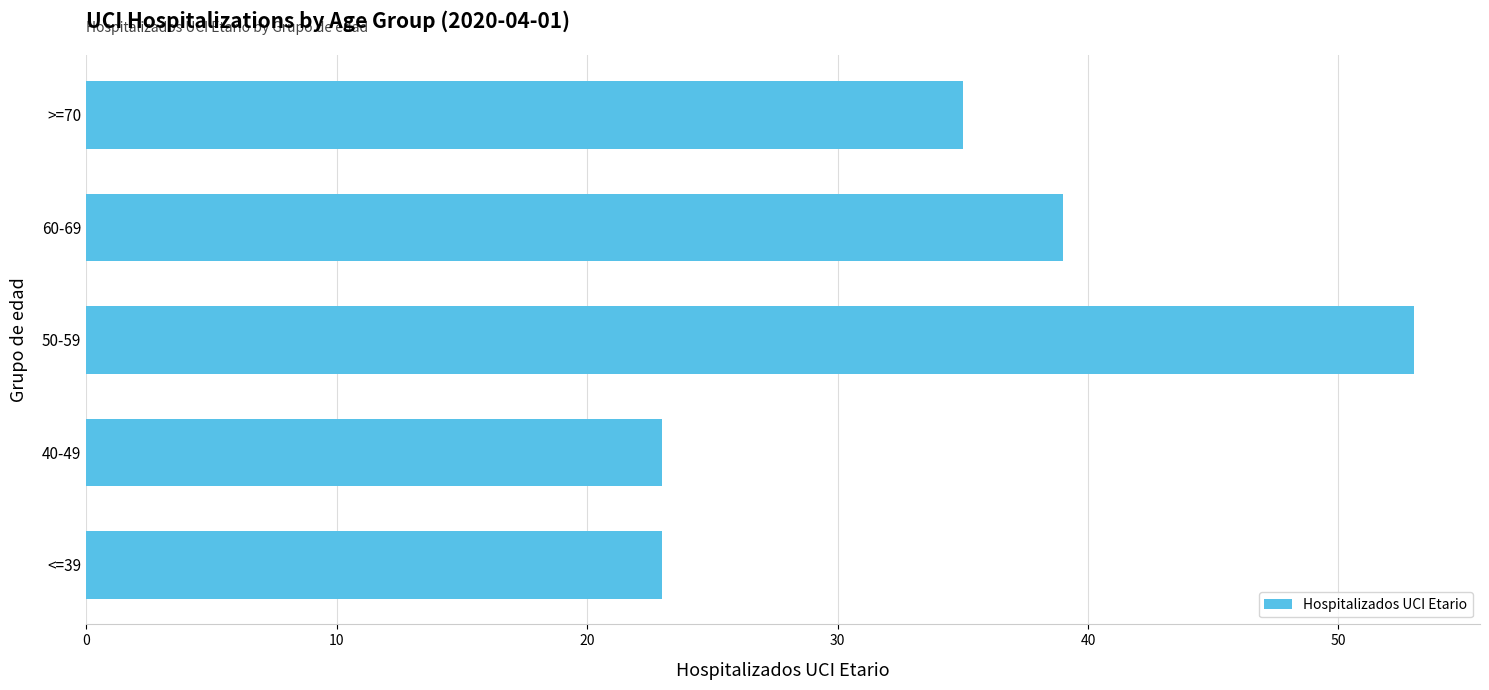

What is the greatest value displayed?

53